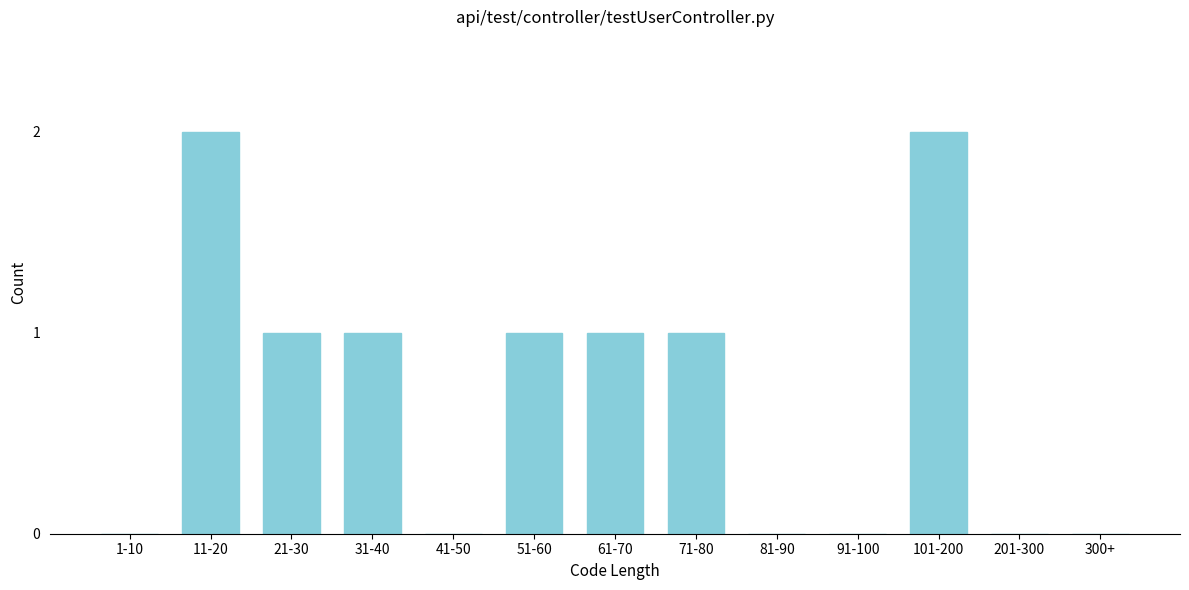

Reading left to right, list all the values displayed in this chart.

1-10=0	11-20=2	21-30=1	31-40=1	41-50=0	51-60=1	61-70=1	71-80=1	81-90=0	91-100=0	101-200=2	201-300=0	300+=0